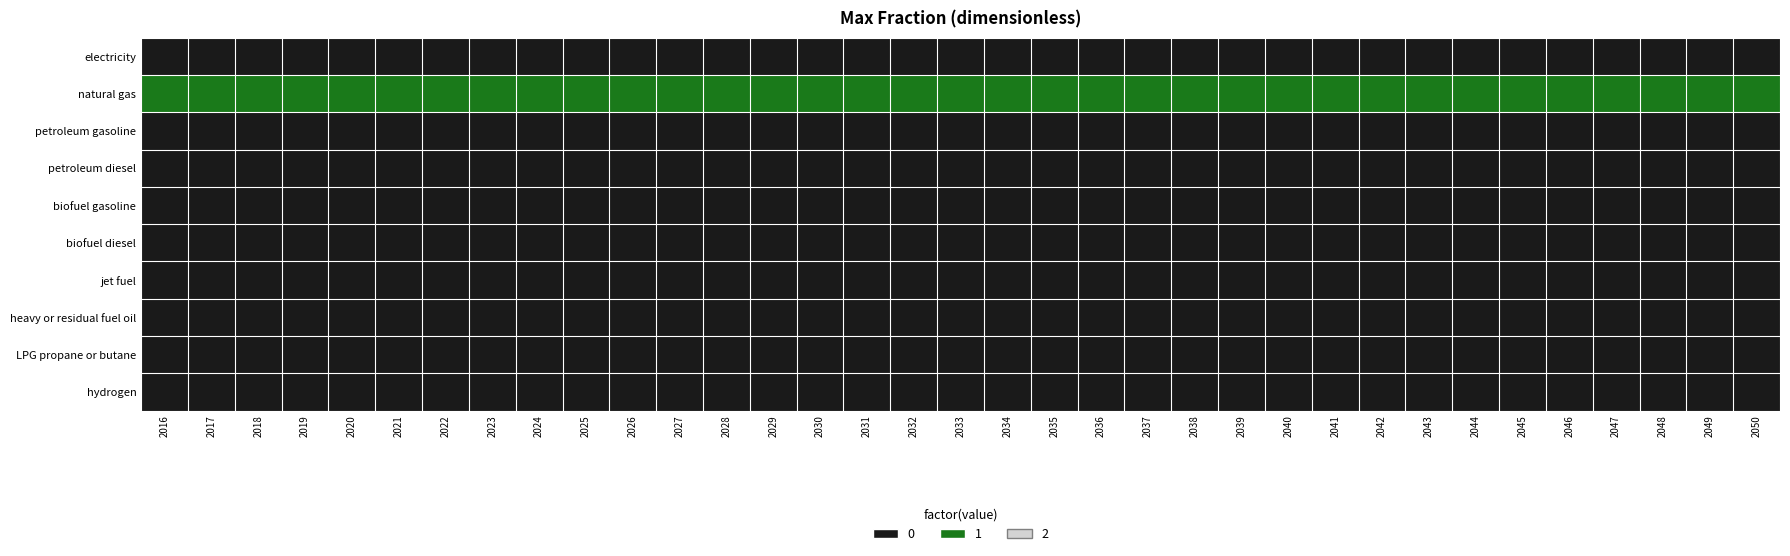

Reading right to left, transcribe all the data shown in this chart.

electricity: 2050=0	2049=0	2048=0	2047=0	2046=0	2045=0	2044=0	2043=0	2042=0	2041=0	2040=0	2039=0	2038=0	2037=0	2036=0	2035=0	2034=0	2033=0	2032=0	2031=0	2030=0	2029=0	2028=0	2027=0	2026=0	2025=0	2024=0	2023=0	2022=0	2021=0	2020=0	2019=0	2018=0	2017=0	2016=0
natural gas: 2050=1	2049=1	2048=1	2047=1	2046=1	2045=1	2044=1	2043=1	2042=1	2041=1	2040=1	2039=1	2038=1	2037=1	2036=1	2035=1	2034=1	2033=1	2032=1	2031=1	2030=1	2029=1	2028=1	2027=1	2026=1	2025=1	2024=1	2023=1	2022=1	2021=1	2020=1	2019=1	2018=1	2017=1	2016=1
petroleum gasoline: 2050=0	2049=0	2048=0	2047=0	2046=0	2045=0	2044=0	2043=0	2042=0	2041=0	2040=0	2039=0	2038=0	2037=0	2036=0	2035=0	2034=0	2033=0	2032=0	2031=0	2030=0	2029=0	2028=0	2027=0	2026=0	2025=0	2024=0	2023=0	2022=0	2021=0	2020=0	2019=0	2018=0	2017=0	2016=0
petroleum diesel: 2050=0	2049=0	2048=0	2047=0	2046=0	2045=0	2044=0	2043=0	2042=0	2041=0	2040=0	2039=0	2038=0	2037=0	2036=0	2035=0	2034=0	2033=0	2032=0	2031=0	2030=0	2029=0	2028=0	2027=0	2026=0	2025=0	2024=0	2023=0	2022=0	2021=0	2020=0	2019=0	2018=0	2017=0	2016=0
biofuel gasoline: 2050=0	2049=0	2048=0	2047=0	2046=0	2045=0	2044=0	2043=0	2042=0	2041=0	2040=0	2039=0	2038=0	2037=0	2036=0	2035=0	2034=0	2033=0	2032=0	2031=0	2030=0	2029=0	2028=0	2027=0	2026=0	2025=0	2024=0	2023=0	2022=0	2021=0	2020=0	2019=0	2018=0	2017=0	2016=0
biofuel diesel: 2050=0	2049=0	2048=0	2047=0	2046=0	2045=0	2044=0	2043=0	2042=0	2041=0	2040=0	2039=0	2038=0	2037=0	2036=0	2035=0	2034=0	2033=0	2032=0	2031=0	2030=0	2029=0	2028=0	2027=0	2026=0	2025=0	2024=0	2023=0	2022=0	2021=0	2020=0	2019=0	2018=0	2017=0	2016=0
jet fuel: 2050=0	2049=0	2048=0	2047=0	2046=0	2045=0	2044=0	2043=0	2042=0	2041=0	2040=0	2039=0	2038=0	2037=0	2036=0	2035=0	2034=0	2033=0	2032=0	2031=0	2030=0	2029=0	2028=0	2027=0	2026=0	2025=0	2024=0	2023=0	2022=0	2021=0	2020=0	2019=0	2018=0	2017=0	2016=0
heavy or residual fuel oil: 2050=0	2049=0	2048=0	2047=0	2046=0	2045=0	2044=0	2043=0	2042=0	2041=0	2040=0	2039=0	2038=0	2037=0	2036=0	2035=0	2034=0	2033=0	2032=0	2031=0	2030=0	2029=0	2028=0	2027=0	2026=0	2025=0	2024=0	2023=0	2022=0	2021=0	2020=0	2019=0	2018=0	2017=0	2016=0
LPG propane or butane: 2050=0	2049=0	2048=0	2047=0	2046=0	2045=0	2044=0	2043=0	2042=0	2041=0	2040=0	2039=0	2038=0	2037=0	2036=0	2035=0	2034=0	2033=0	2032=0	2031=0	2030=0	2029=0	2028=0	2027=0	2026=0	2025=0	2024=0	2023=0	2022=0	2021=0	2020=0	2019=0	2018=0	2017=0	2016=0
hydrogen: 2050=0	2049=0	2048=0	2047=0	2046=0	2045=0	2044=0	2043=0	2042=0	2041=0	2040=0	2039=0	2038=0	2037=0	2036=0	2035=0	2034=0	2033=0	2032=0	2031=0	2030=0	2029=0	2028=0	2027=0	2026=0	2025=0	2024=0	2023=0	2022=0	2021=0	2020=0	2019=0	2018=0	2017=0	2016=0